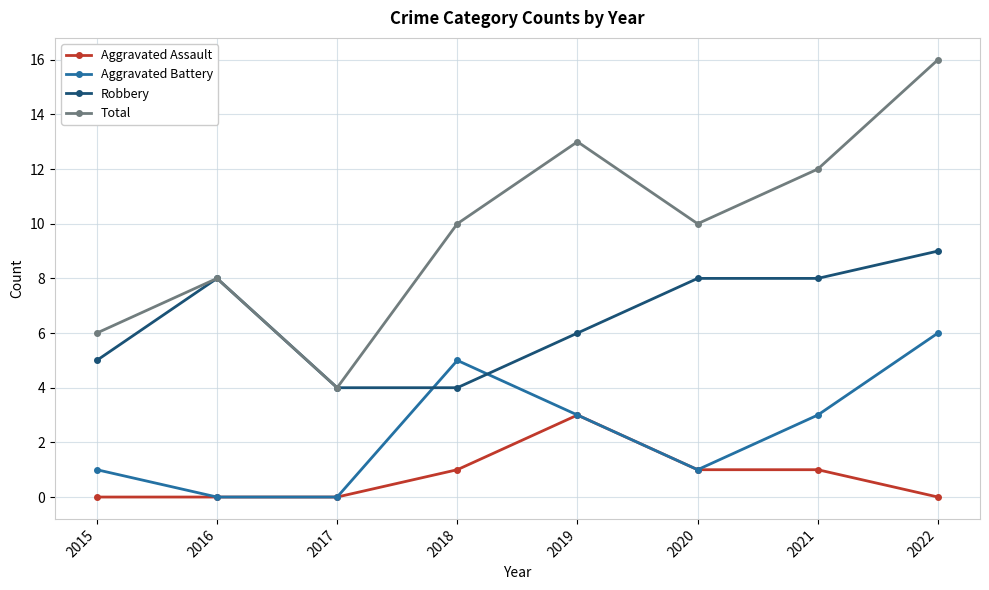

The Robbery series shows 5 at 2015. True or false?

True